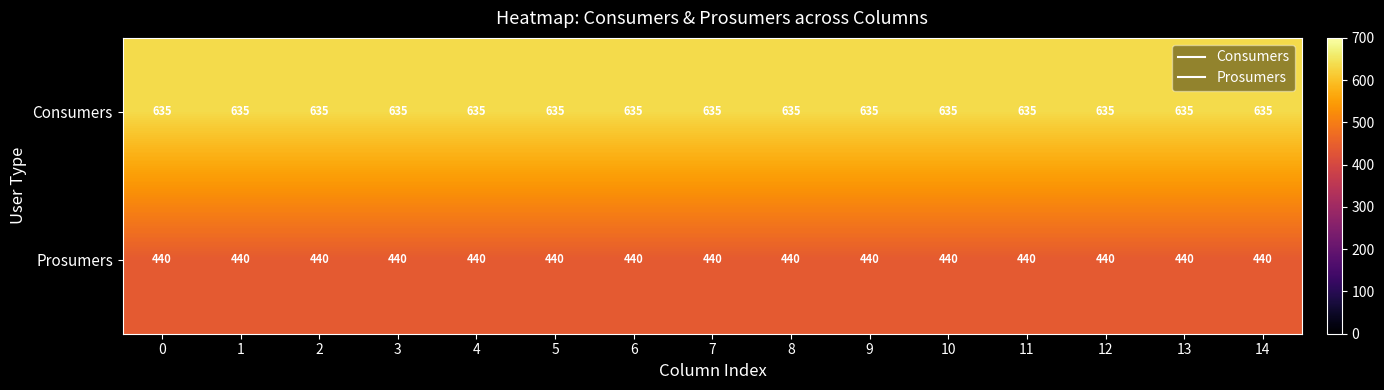

What is the sum of the Prosumers values at 4 and 6?

880